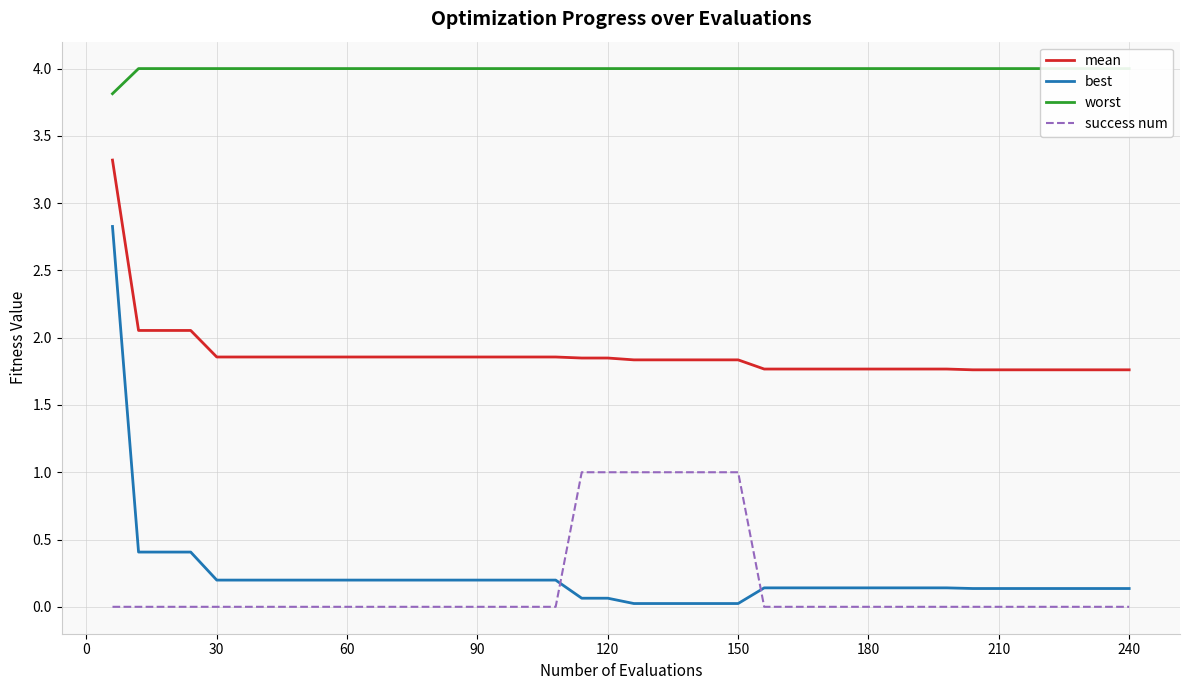

What is the maximum value for success num?

1.0